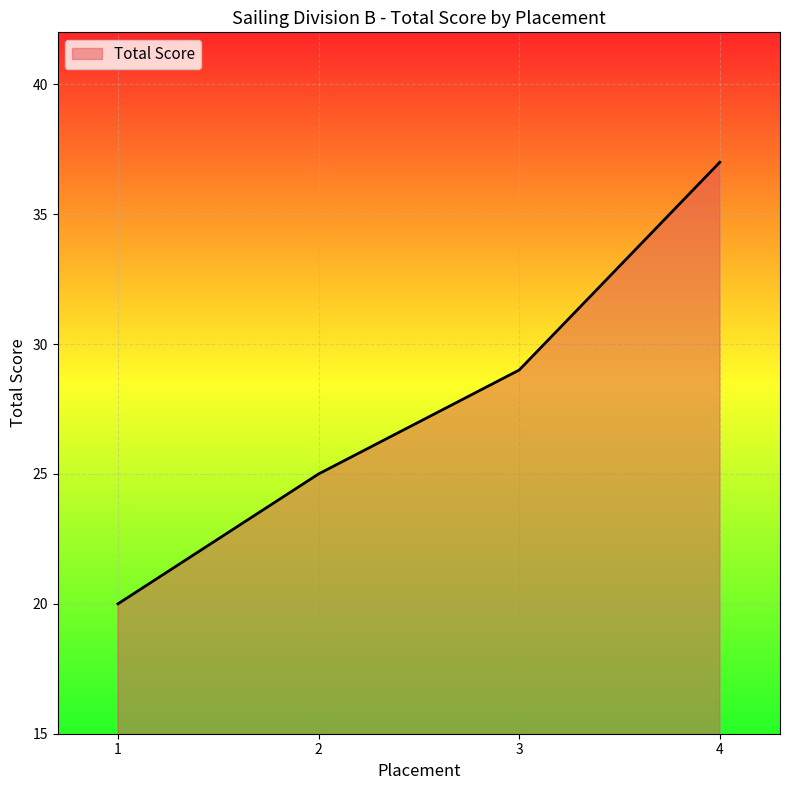

Does the chart display data point markers on the line(s)?

No